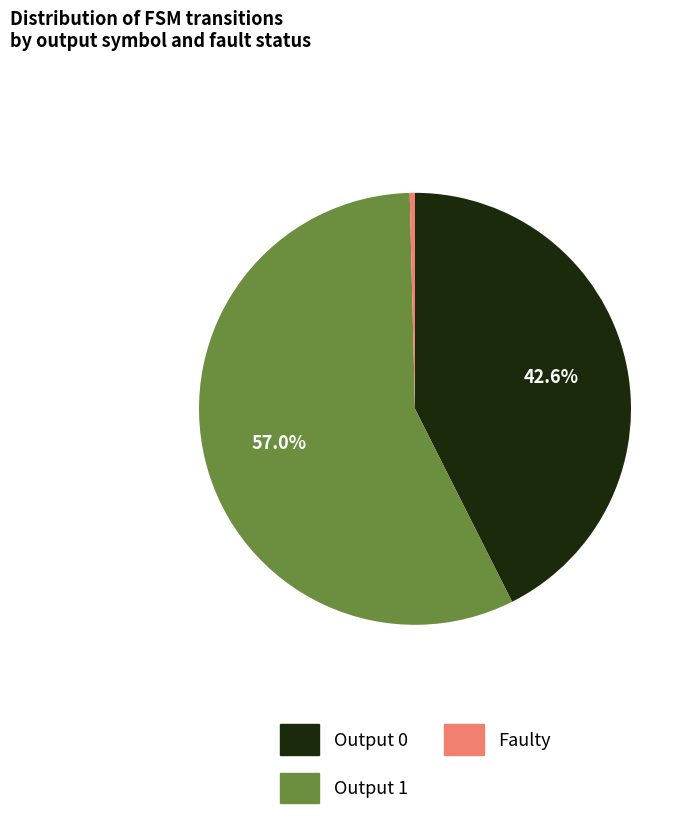

Is there any slice that represents more than half of the pie?

Yes